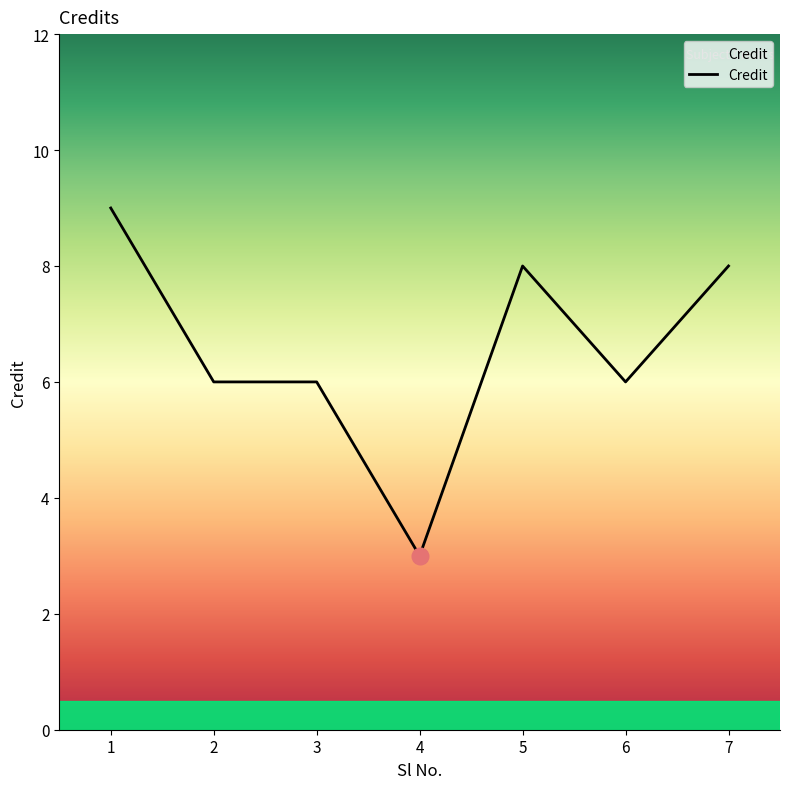

Reading left to right, what are all the values shown in this chart?

1=9	2=6	3=6	4=3	5=8	6=6	7=8